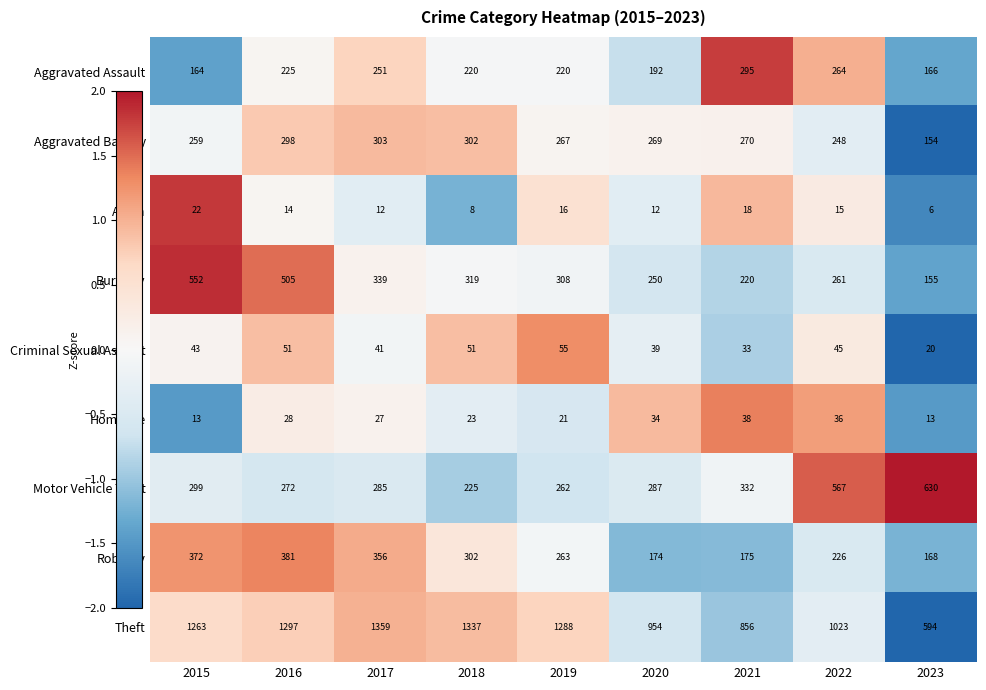

Rank the series at 2016 from highest to lowest value.

Theft, Burglary, Robbery, Aggravated Battery, Motor Vehicle Theft, Aggravated Assault, Criminal Sexual Assault, Homicide, Arson